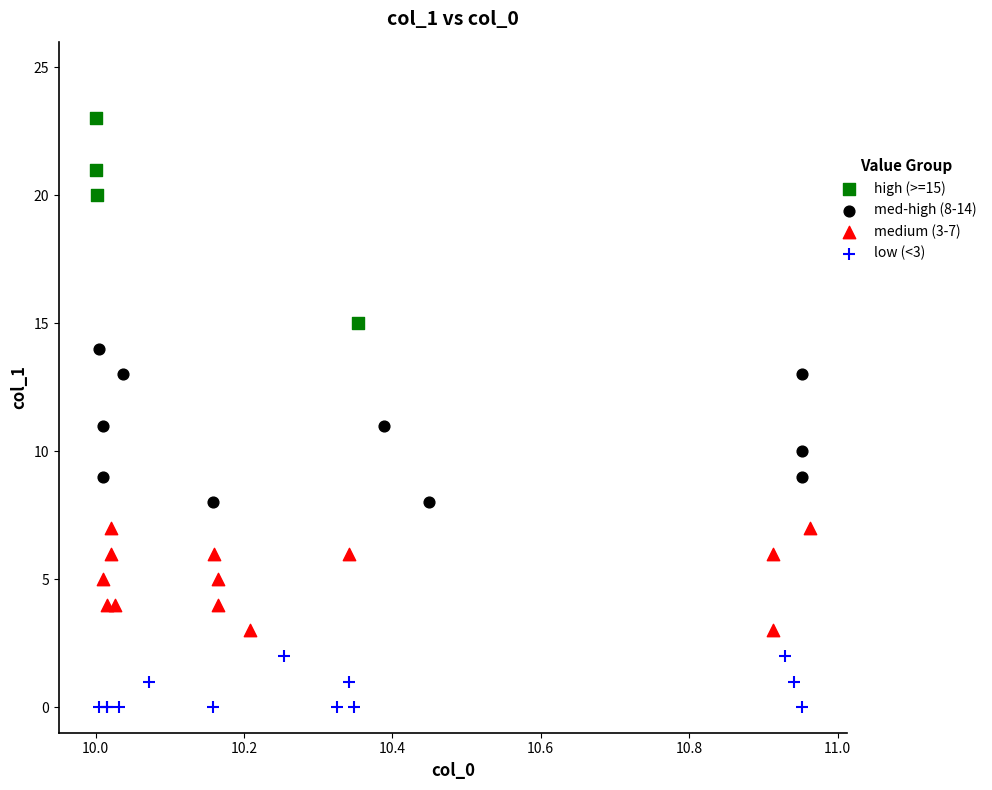

What are all the series names shown in the legend?

high (>=15), med-high (8-14), medium (3-7), low (<3)